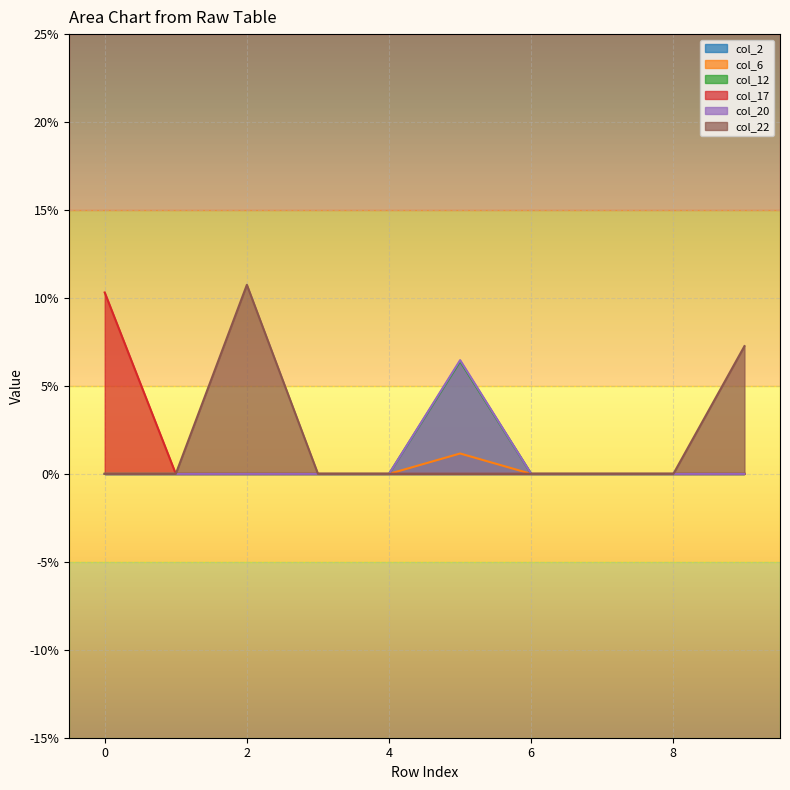

At which category does col_12 reach its first local peak?

5